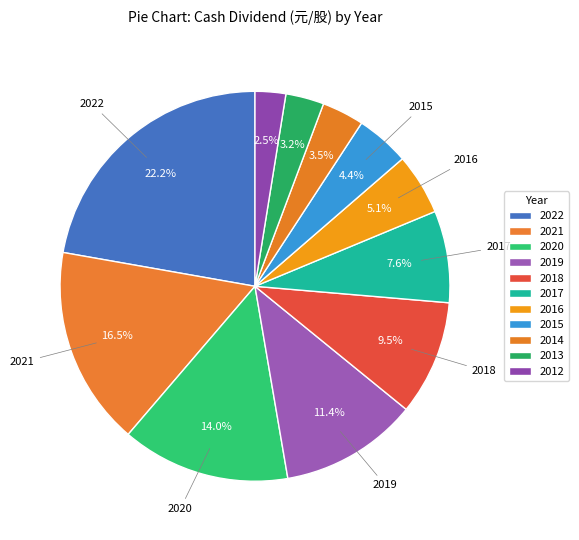

To the nearest percent, what percentage of the pie is 2016?

5%